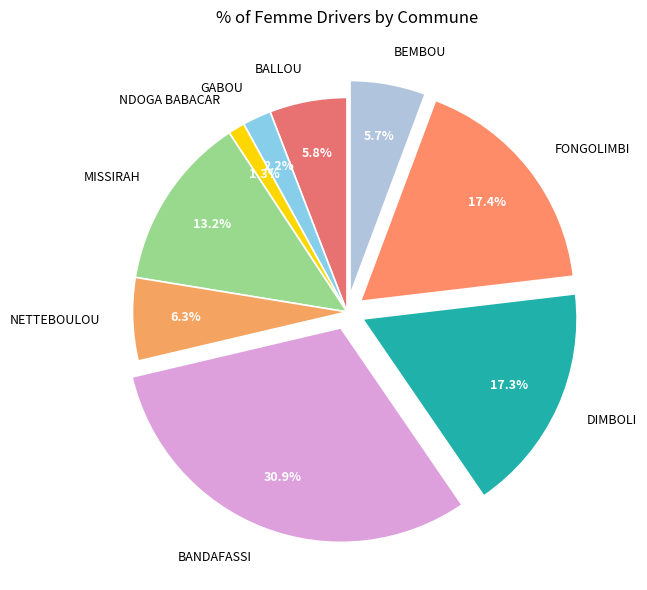

What percentage is the GABOU slice, to the nearest percent?

2%